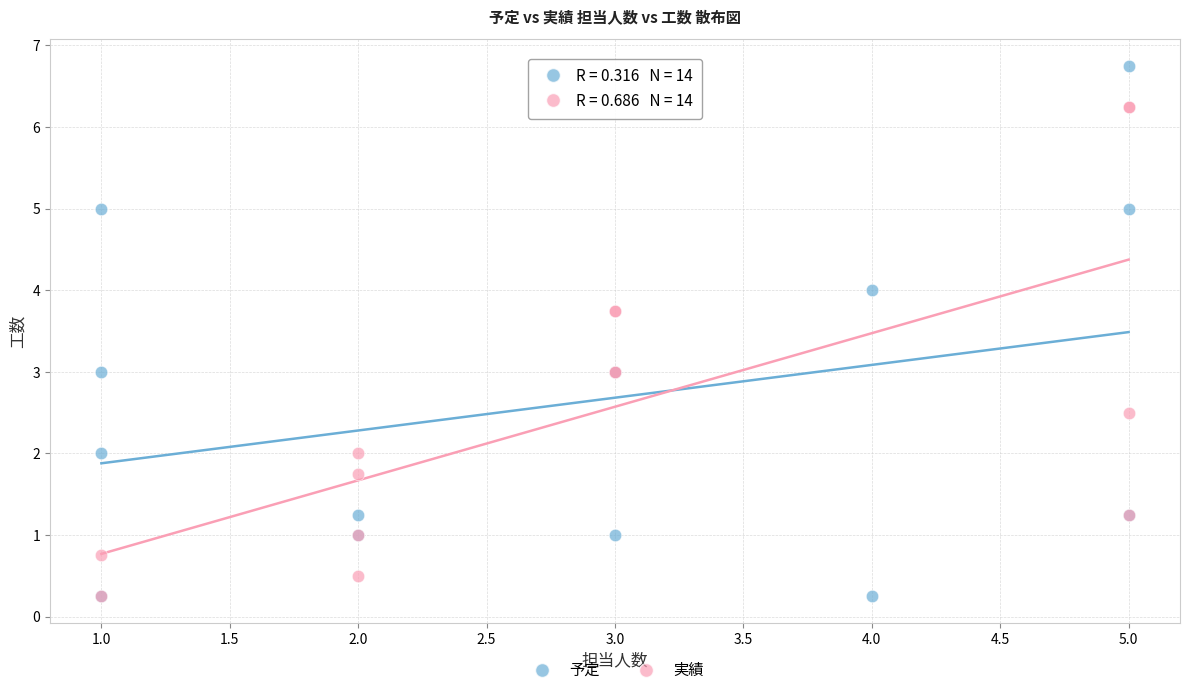

What are all the series names shown in the legend?

予定, 実績